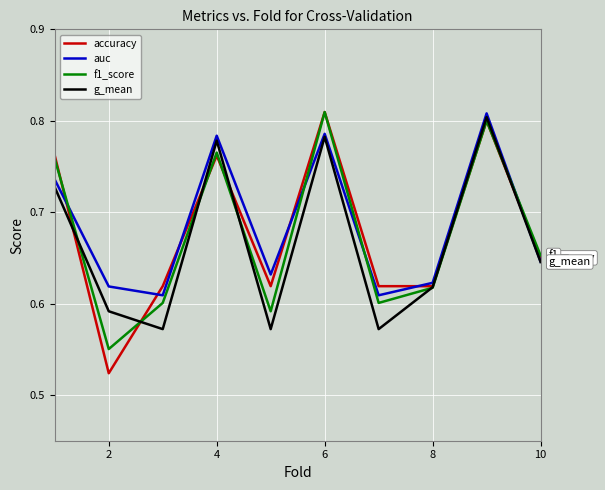

Rank the series by their average value, from highest to lowest.

auc, accuracy, f1_score, g_mean